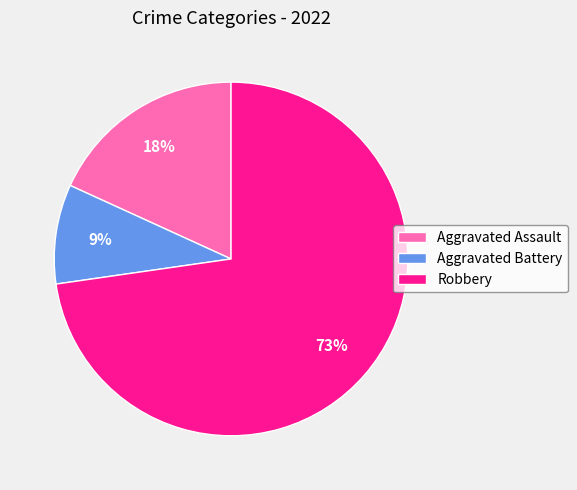

Rank the categories by value from lowest to highest.

Aggravated Battery, Aggravated Assault, Robbery